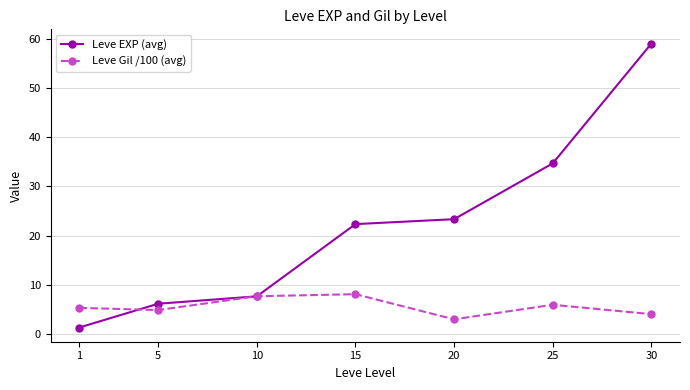

Count the number of data series in this chart.

2